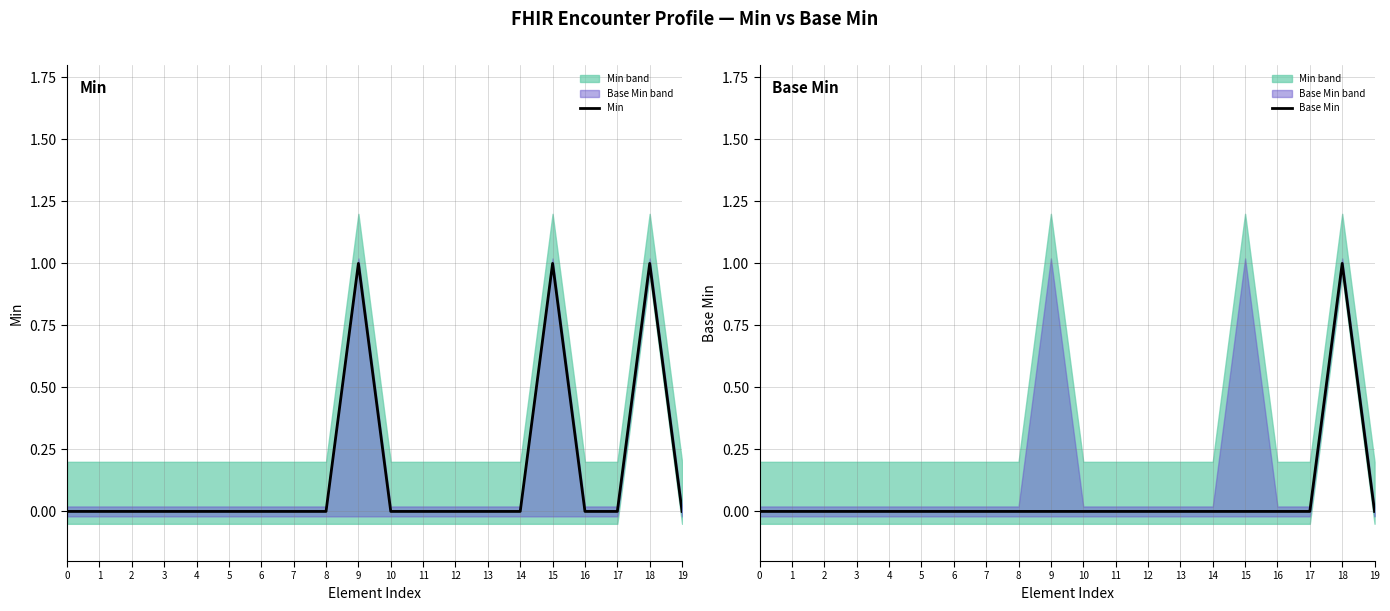

True or false: Min and Base Min intersect in this chart.

False